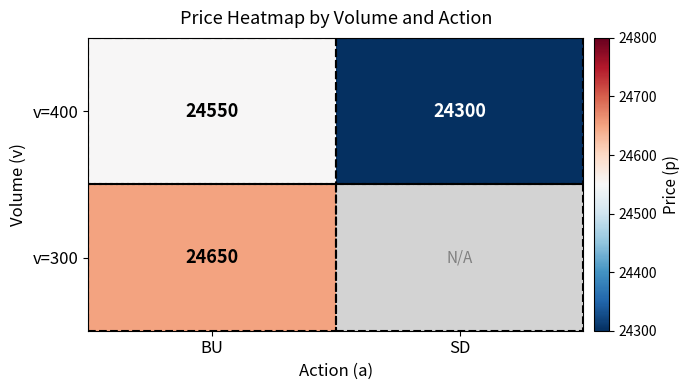

What is the total value across all series at BU?

49200